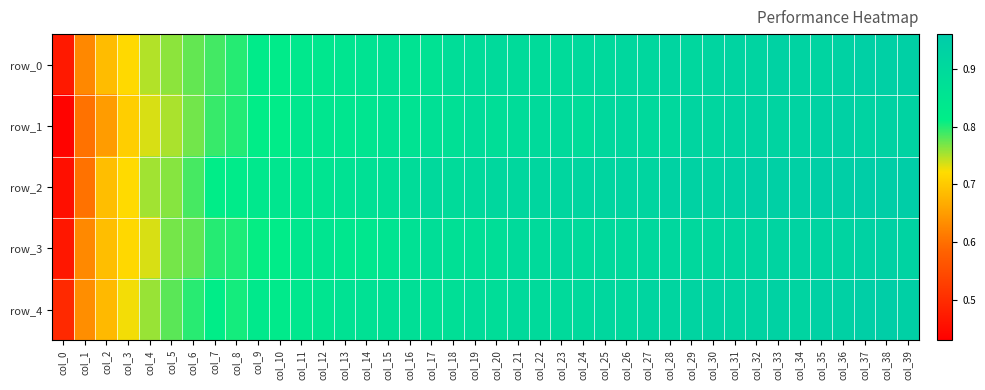

List the labels in order of row_4 value, largest first.

col_38, col_37, col_39, col_36, col_35, col_33, col_32, col_30, col_31, col_34, col_29, col_27, col_28, col_25, col_26, col_24, col_21, col_23, col_22, col_19, col_20, col_18, col_16, col_15, col_17, col_14, col_13, col_12, col_11, col_9, col_10, col_7, col_8, col_6, col_5, col_4, col_3, col_2, col_1, col_0